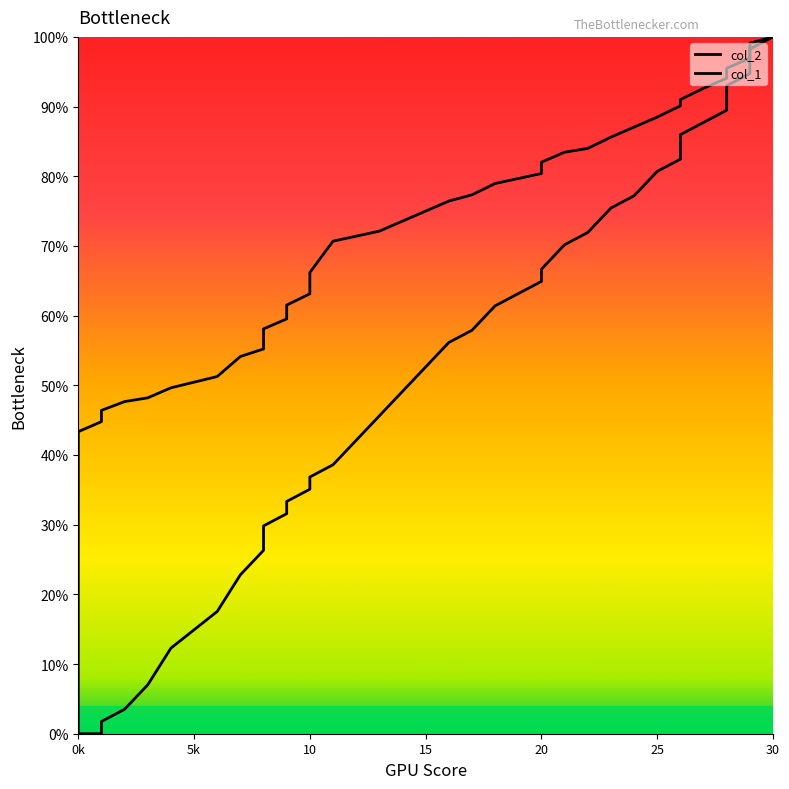

How many positive values does the col_1 series have?

37